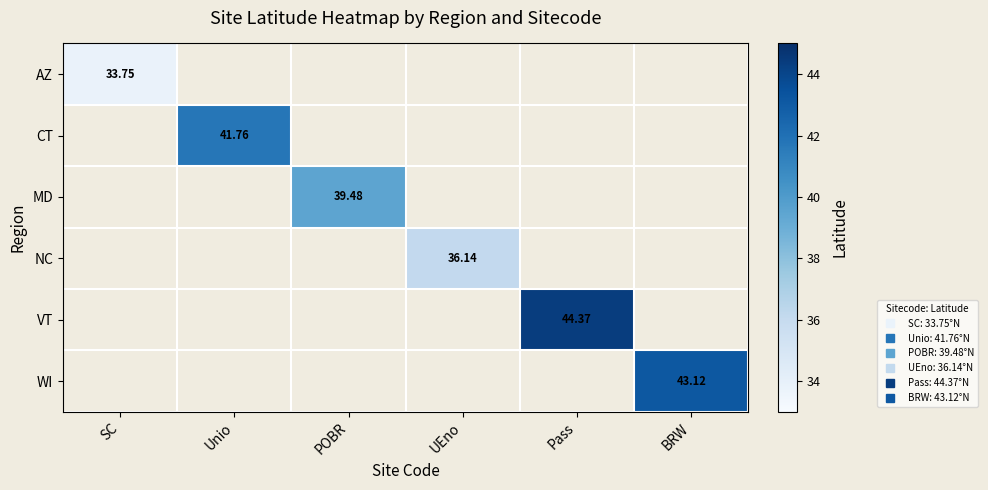

At how many categories does at least one series exceed 37?

4